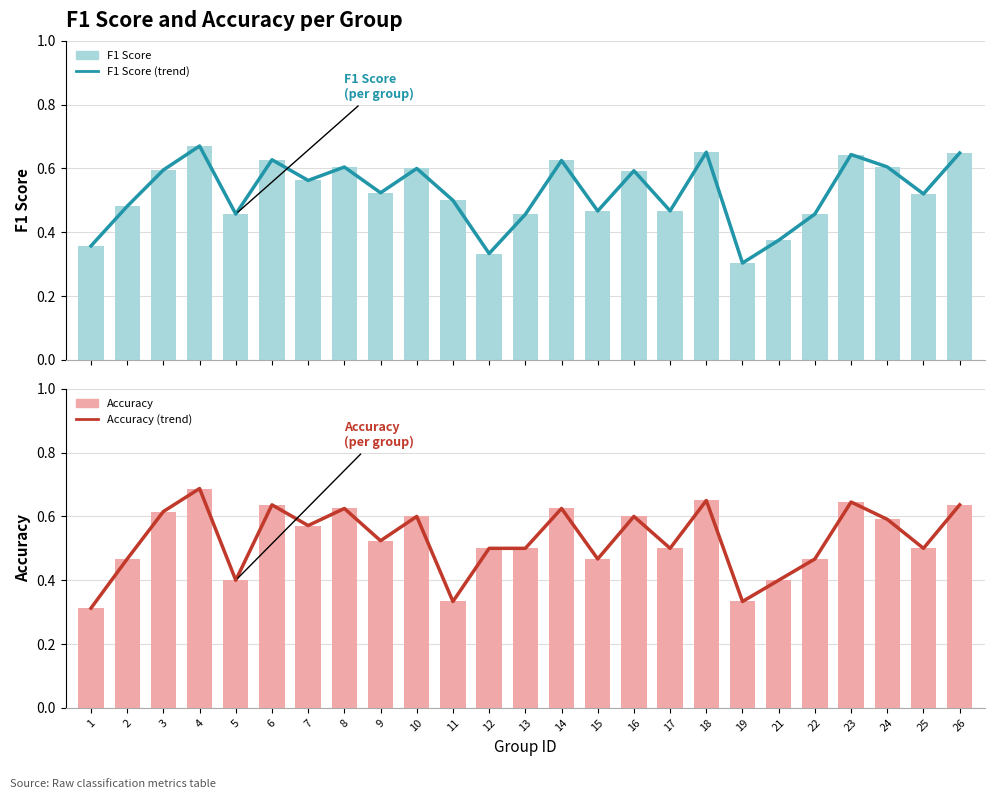

List the labels in order of F1 Score value, largest first.

4, 18, 26, 23, 6, 14, 24, 8, 10, 3, 16, 7, 9, 25, 11, 2, 17, 15, 5, 22, 13, 21, 1, 12, 19